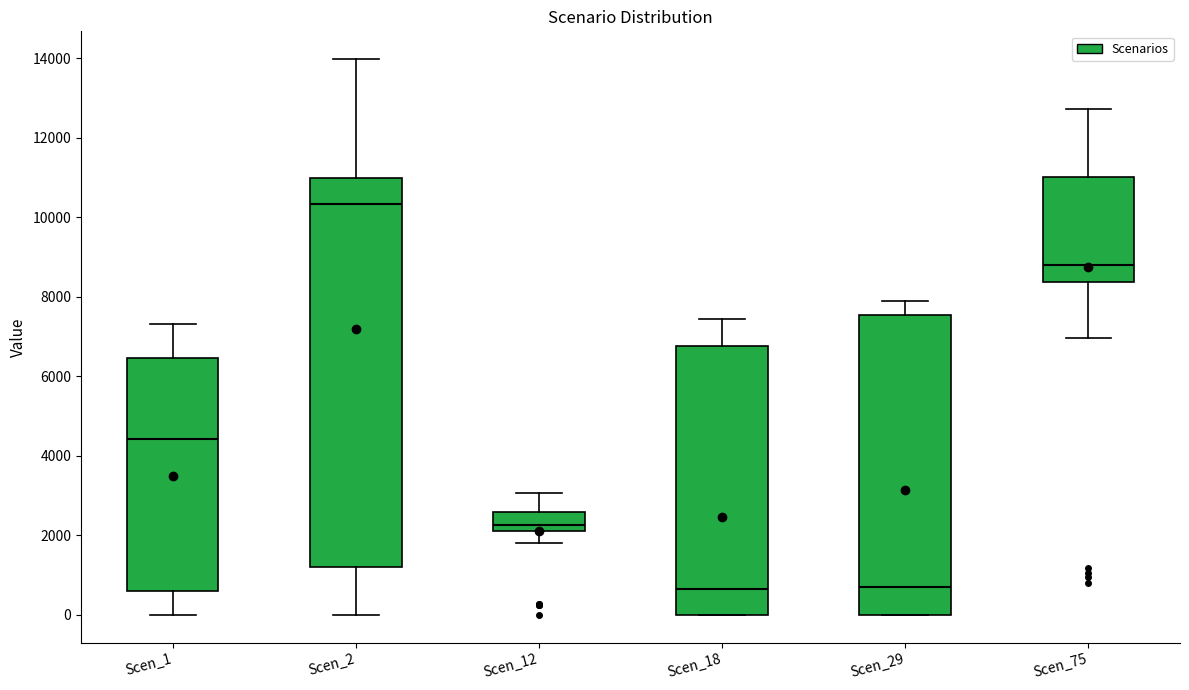

Which box is the tallest, from its lower edge to its upper edge?

Scen_2